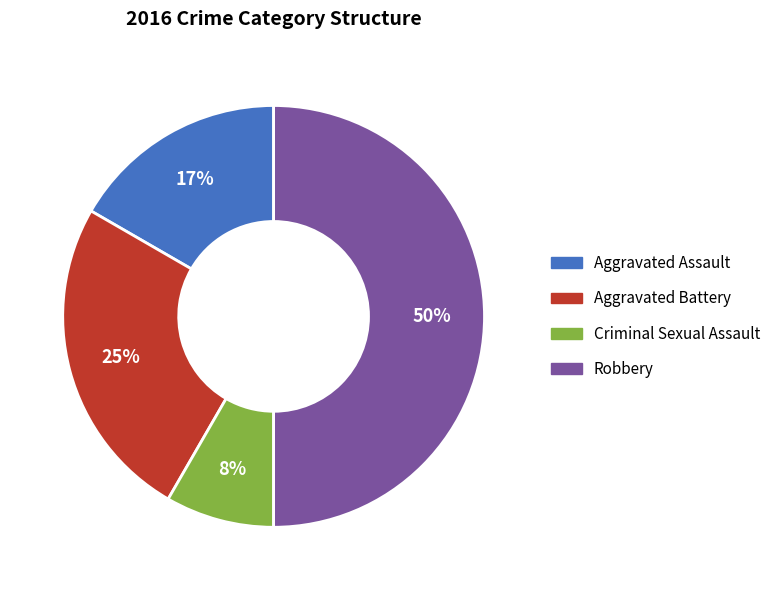

Count the number of slices in the pie.

4